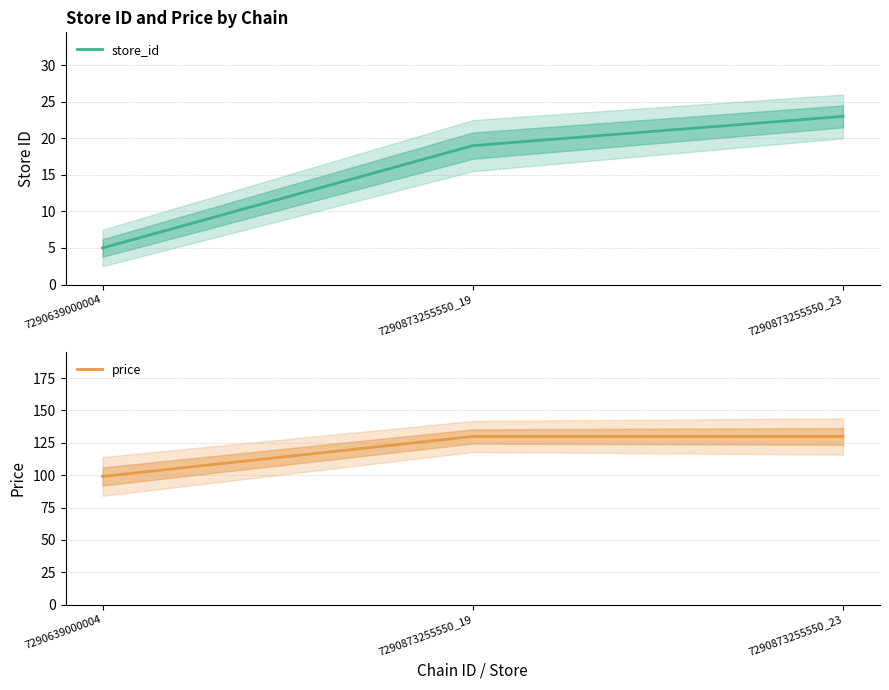

What is the total value across all series at 7290639000004?

104.0